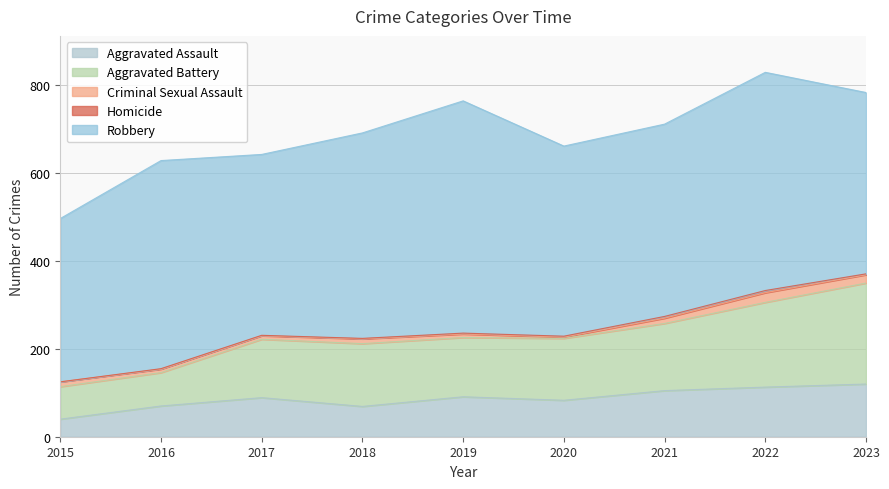

At how many categories does at least one series exceed 239?

9